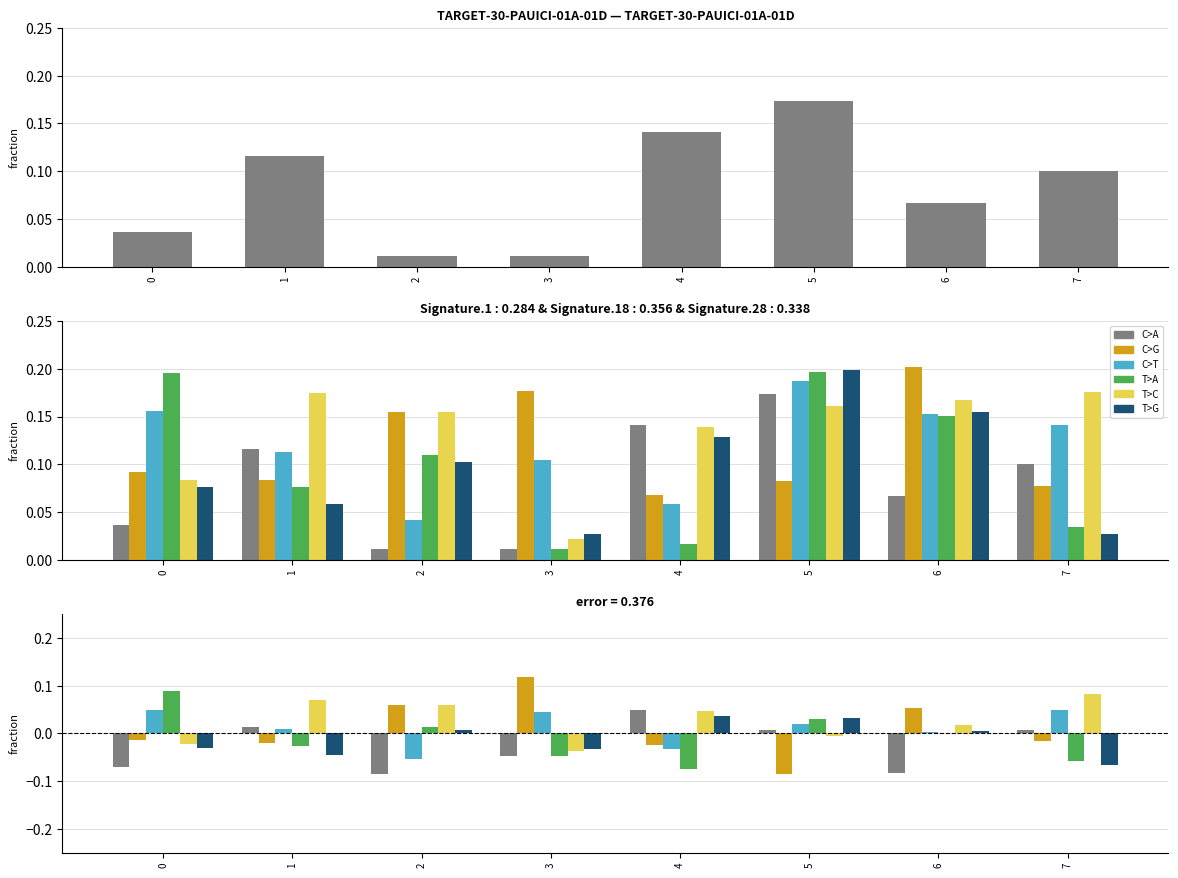

What is the difference between the second highest and second lowest values in the col_1 series?

0.1